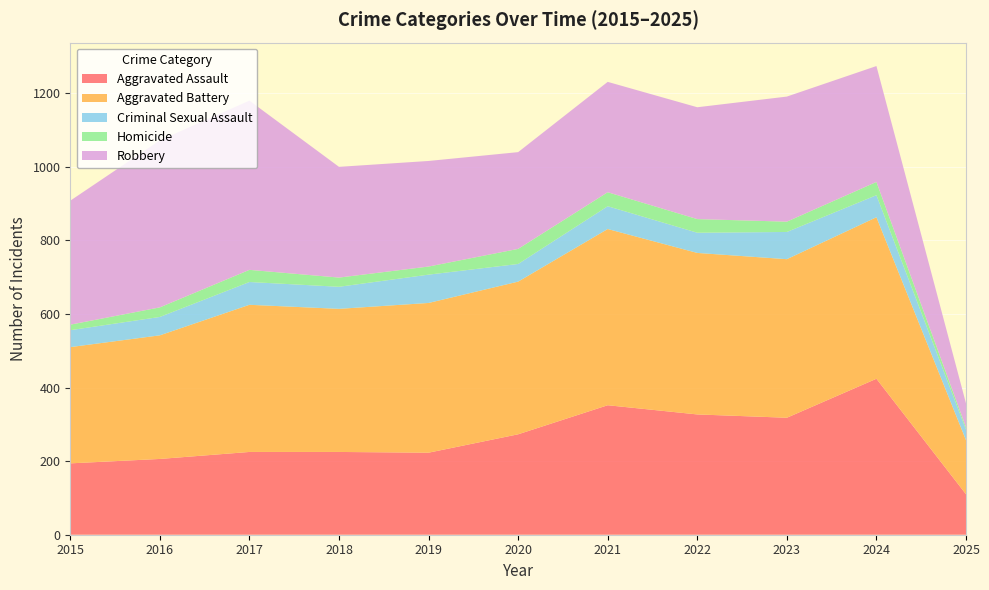

Reading right to left, transcribe all the data shown in this chart.

Aggravated Assault: 2025=110	2024=424	2023=318	2022=327	2021=352	2020=273	2019=223	2018=225	2017=225	2016=206	2015=194
Aggravated Battery: 2025=147	2024=439	2023=431	2022=439	2021=479	2020=415	2019=407	2018=389	2017=400	2016=336	2015=316
Criminal Sexual Assault: 2025=29	2024=60	2023=74	2022=55	2021=62	2020=48	2019=77	2018=60	2017=62	2016=50	2015=46
Homicide: 2025=6	2024=36	2023=28	2022=37	2021=38	2020=41	2019=22	2018=25	2017=33	2016=26	2015=15
Robbery: 2025=65	2024=315	2023=340	2022=304	2021=300	2020=263	2019=287	2018=301	2017=460	2016=454	2015=337